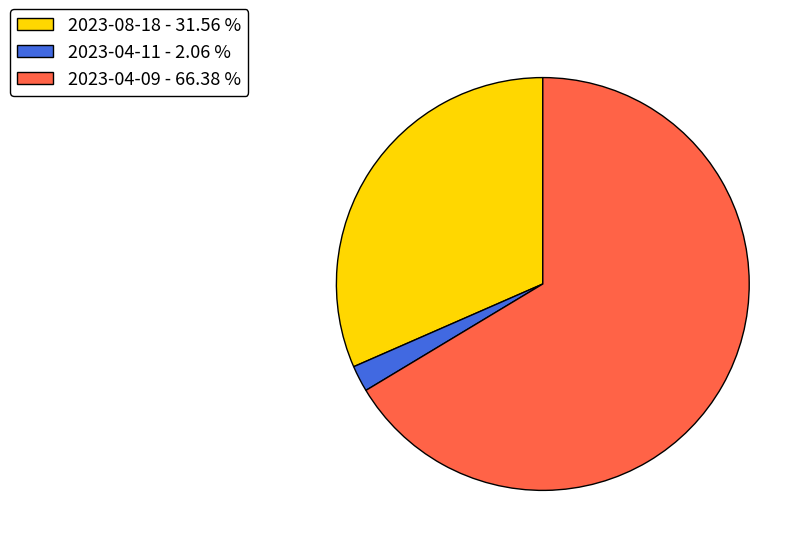

Which slice represents more than half of the pie?

2023-04-09